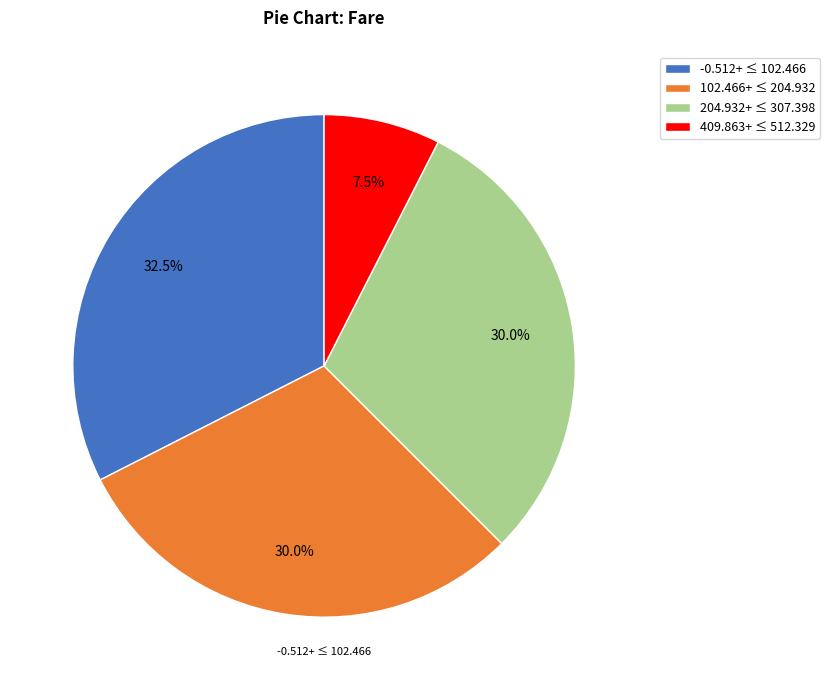

Which slice is the smallest?

409.863+ ≤ 512.329